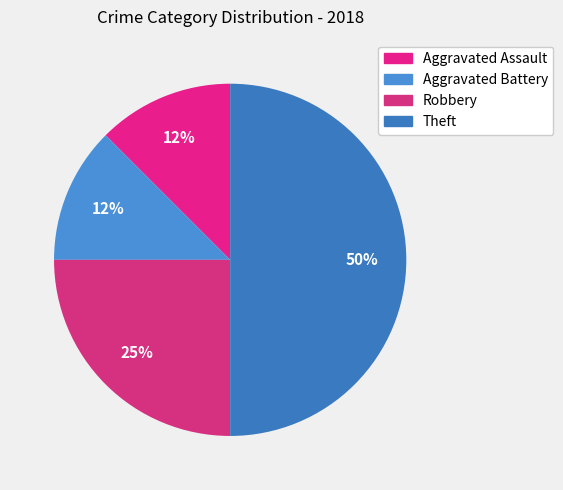

Which category has the smallest portion of the pie?

Aggravated Assault